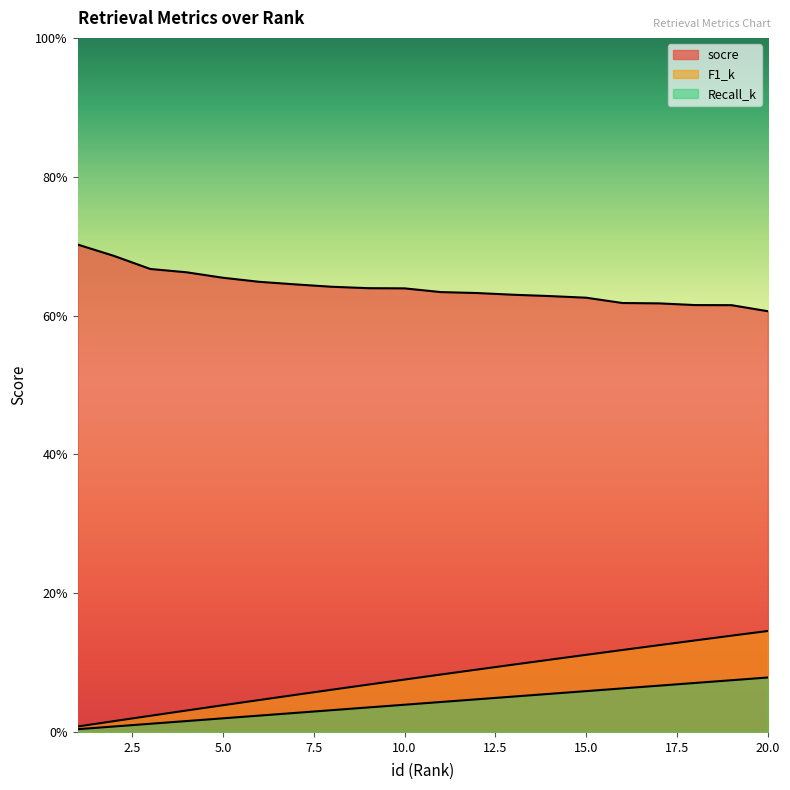

Is it true that Recall_k equals 0.0 at 1?

True